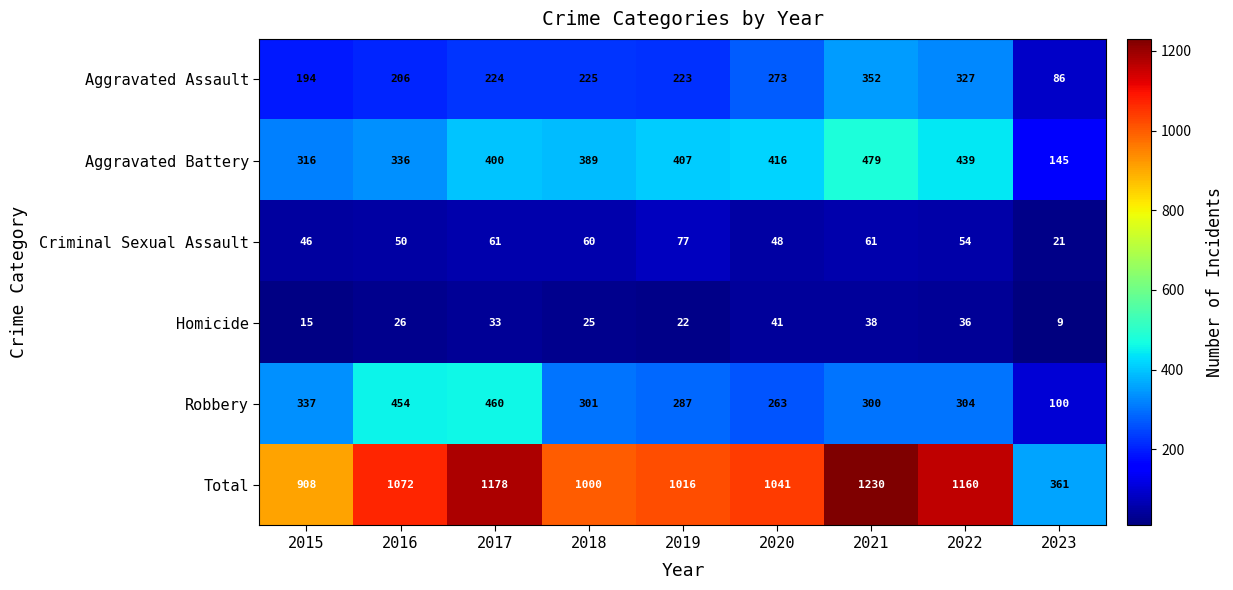

How many values in the Total series are below 1041?

4